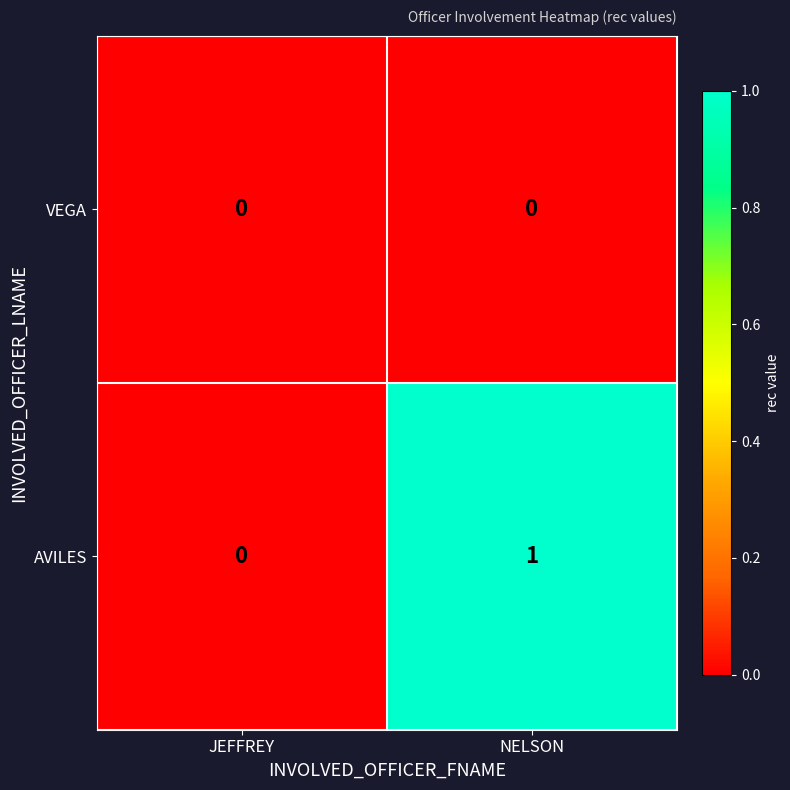

Where is AVILES nearest to the value 0?

JEFFREY